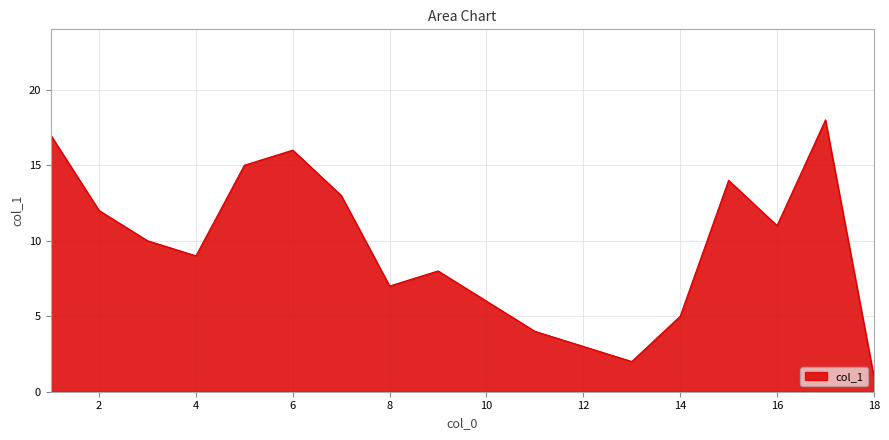

What is the difference between the maximum and minimum values?

17